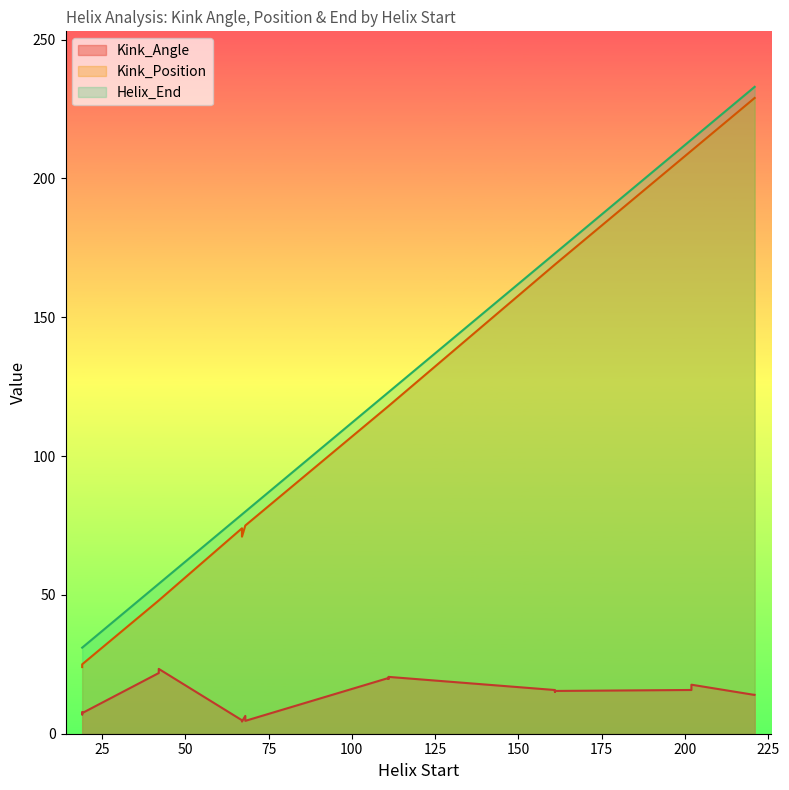

The value of Helix_End at 42 is 54.0. True or false?

True